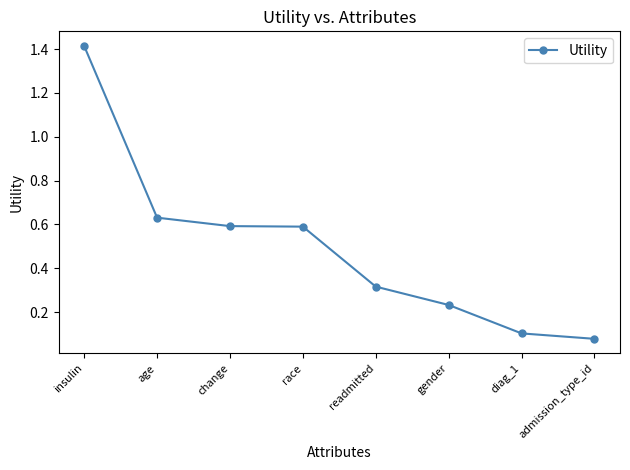

Which category has the lowest value across all series?

admission_type_id